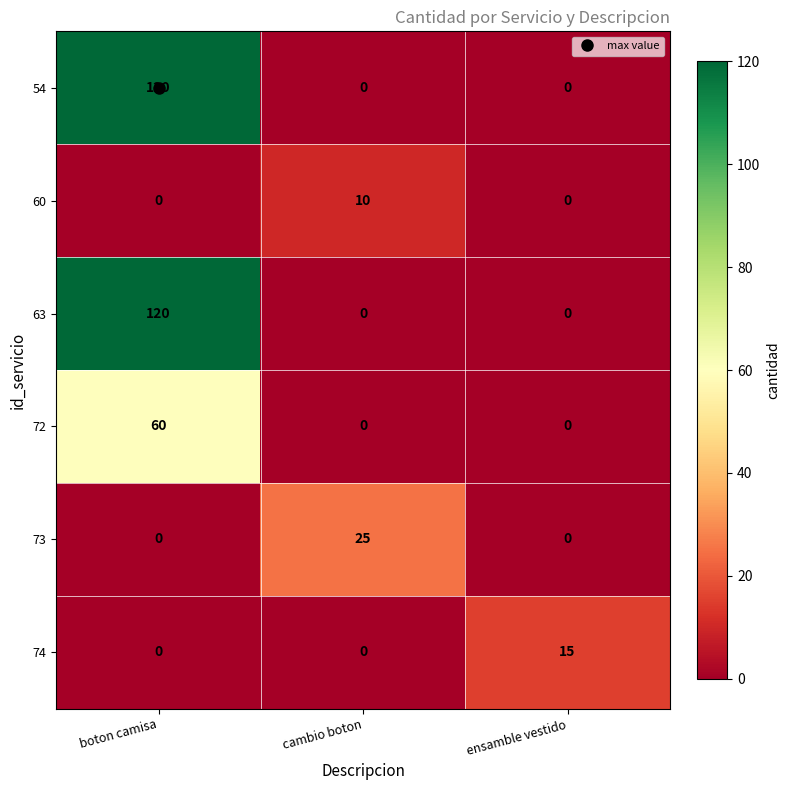

At how many categories does at least one series exceed 83?

1